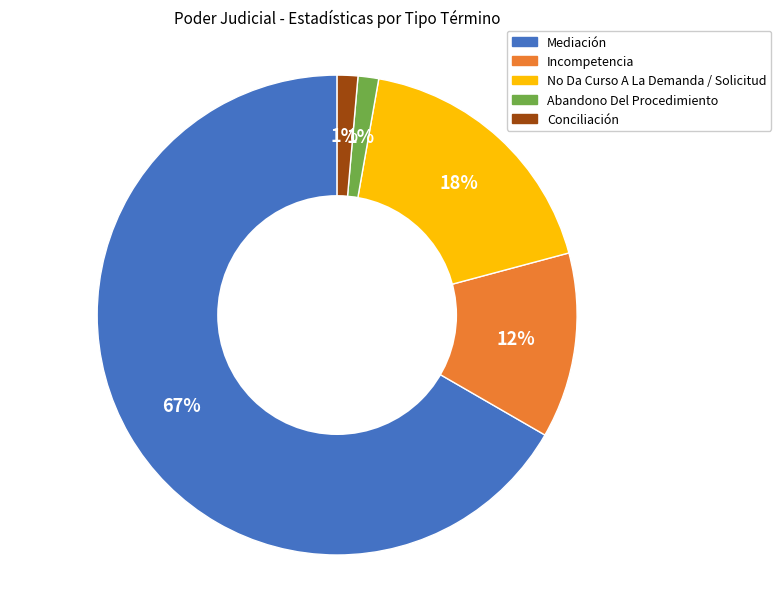

What is the largest slice in the pie chart?

Mediación